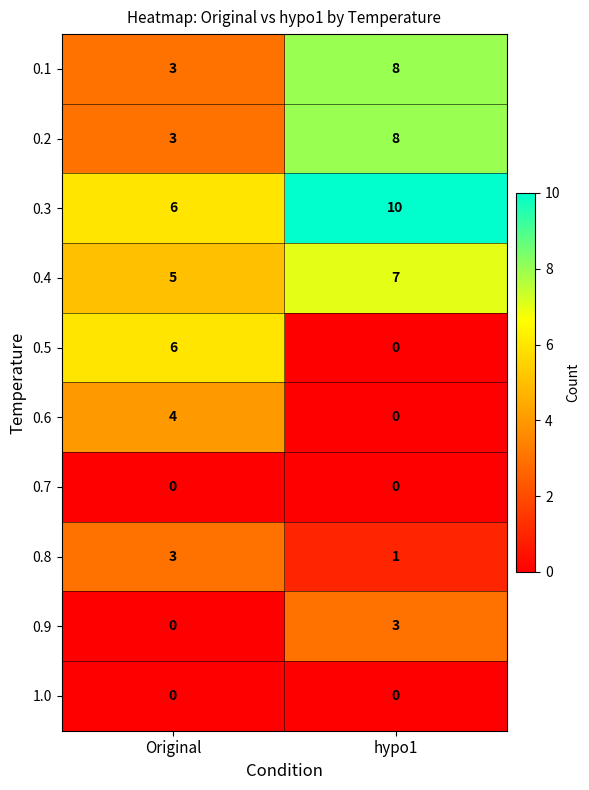

What is the greatest value displayed?

10